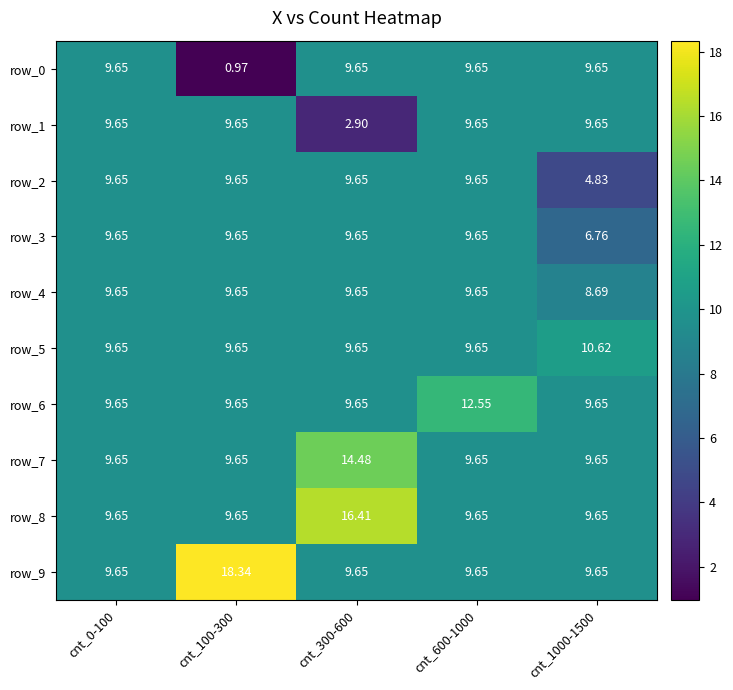

Count the number of data series in this chart.

10